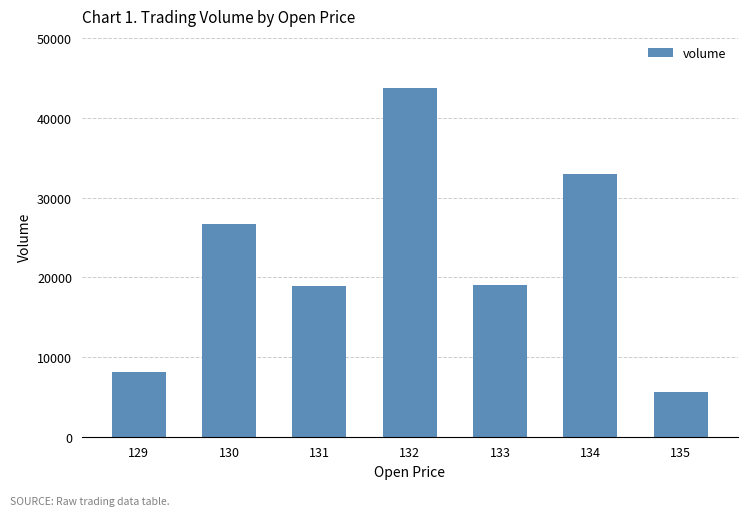

Approximately how many times larger is the value at 135 compared to 132?

0.1